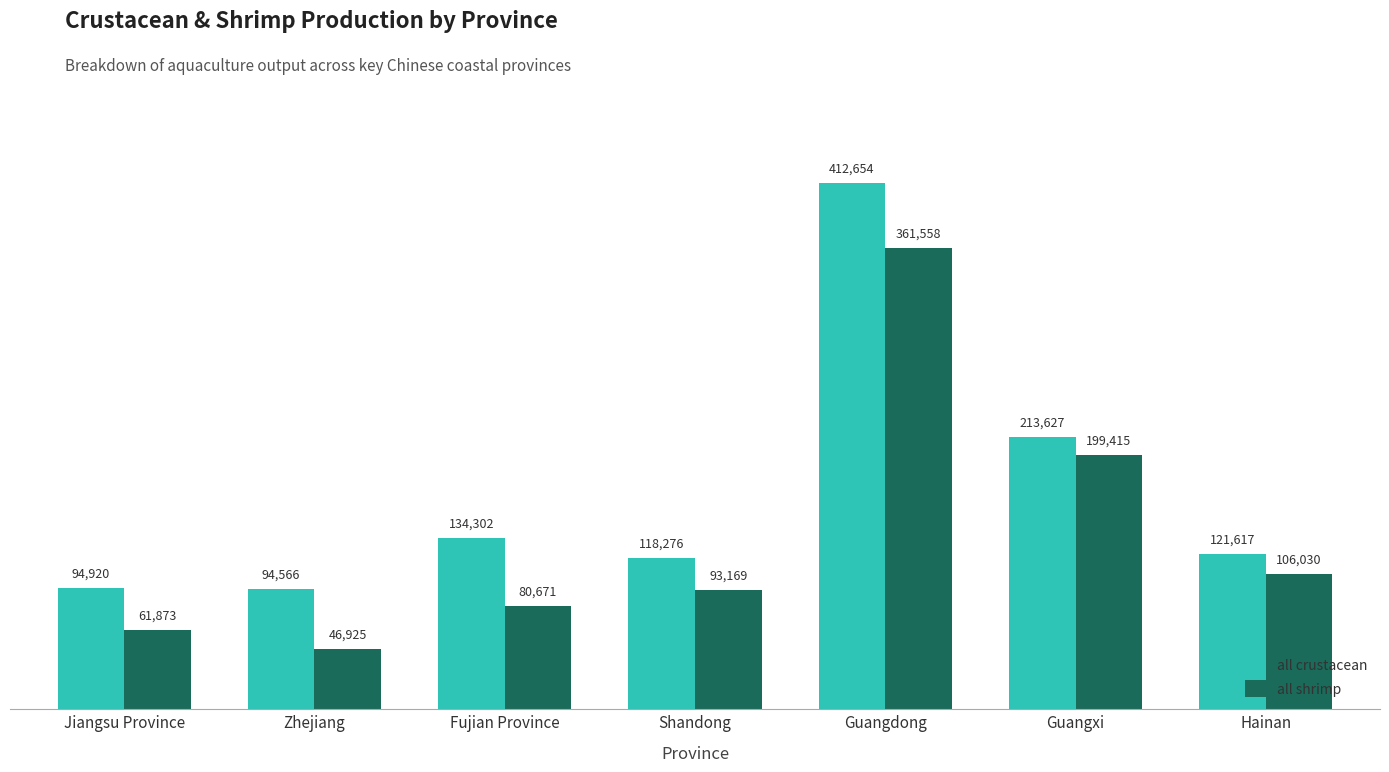

What is the maximum value shown in the chart?

412654